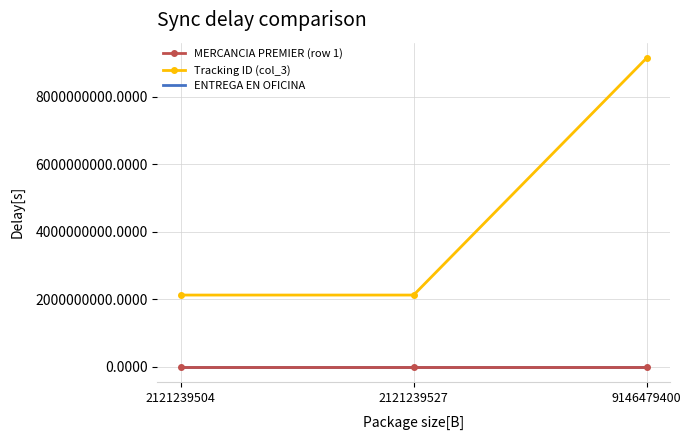

Which label corresponds to the largest value in the chart?

9146479400